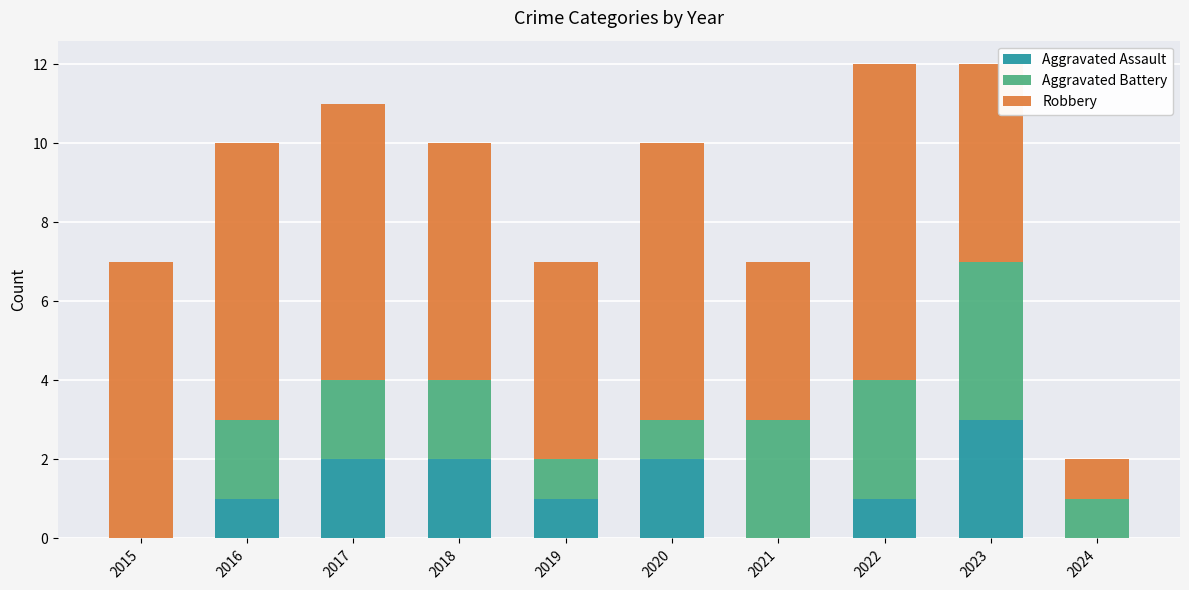

What is the sum of the Aggravated Assault values at 2020 and 2022?

3